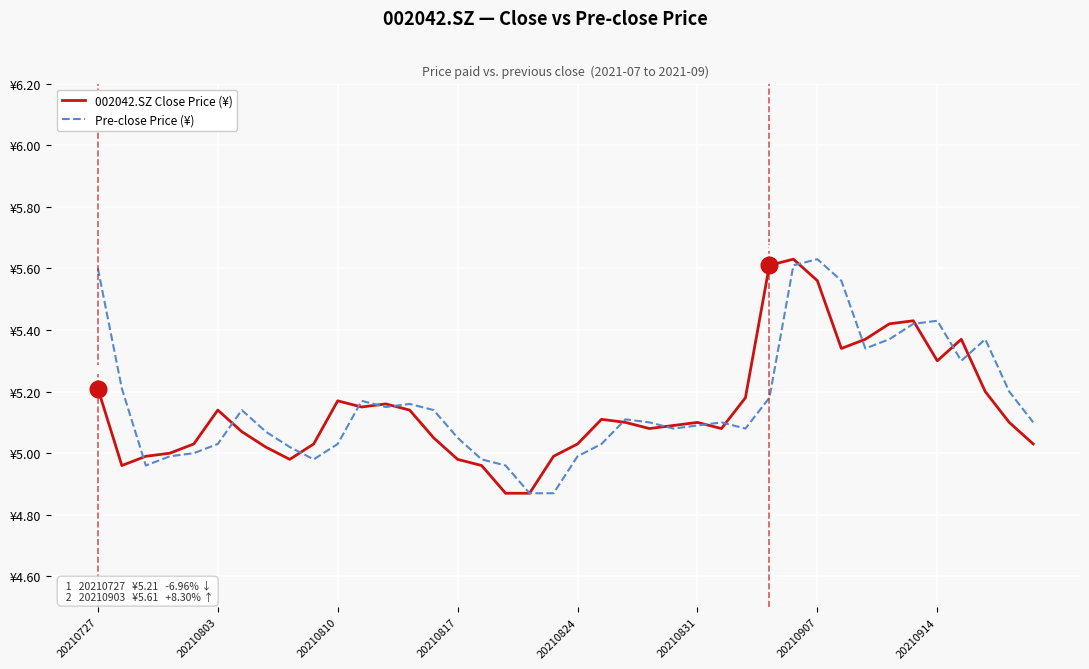

What are all the series names shown in the legend?

002042.SZ Close Price (¥), Pre-close Price (¥)